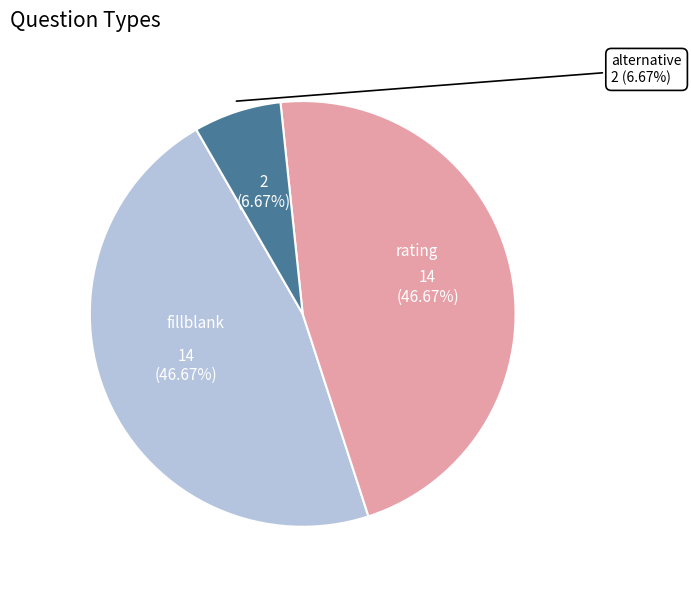

To the nearest percent, what is the combined percentage of alternative and rating?

53%